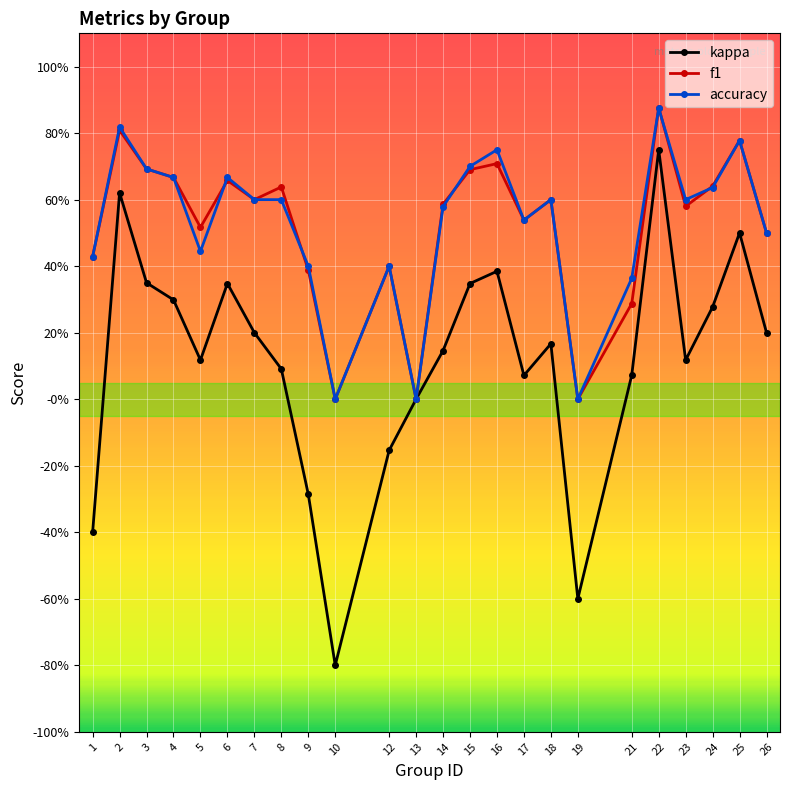

Does the chart have visible grid lines?

Yes